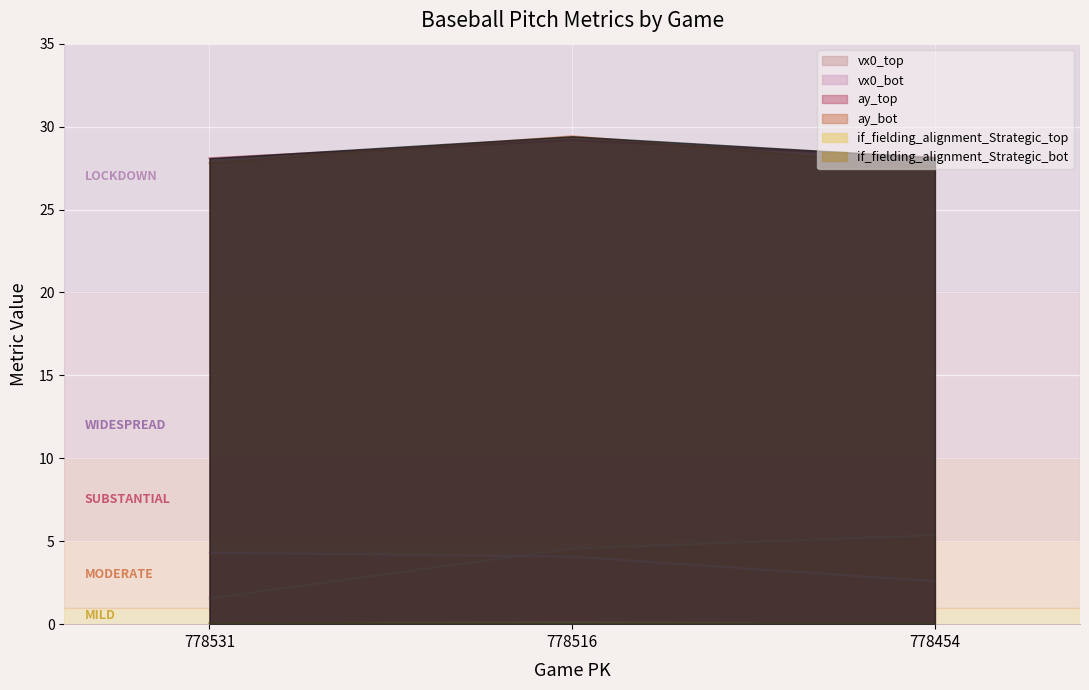

Reading left to right, list all the values displayed in this chart.

vx0_top: 778531=1.6	778516=4.6	778454=5.4
vx0_bot: 778531=4.3	778516=4.1	778454=2.6
ay_top: 778531=28.1	778516=29.2	778454=28.1
ay_bot: 778531=27.8	778516=29.4	778454=27.6
if_fielding_alignment_Strategic_top: 778531=0.0	778516=0.1	778454=0.0
if_fielding_alignment_Strategic_bot: 778531=0.1	778516=0.0	778454=0.1